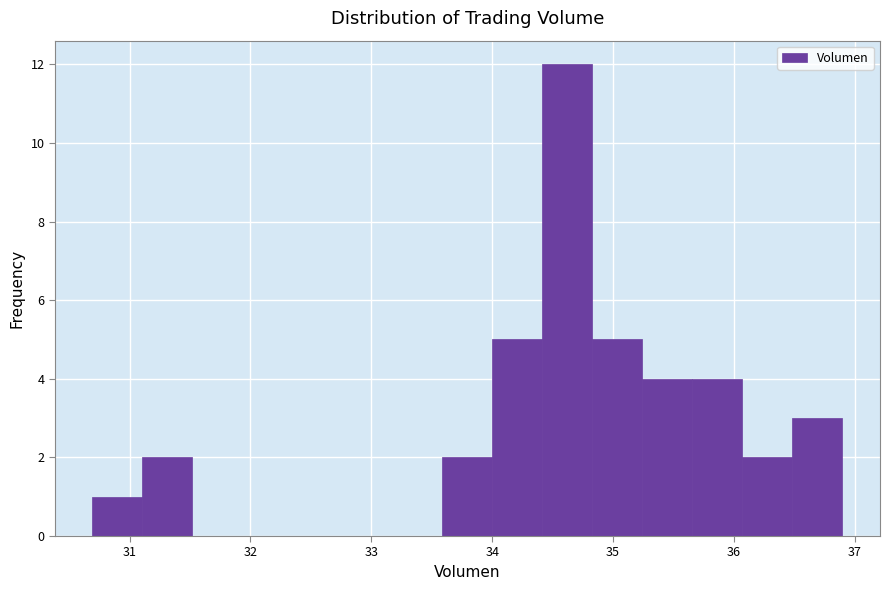

Over which range of the x-axis is the bar tallest?

34.4 to 34.8